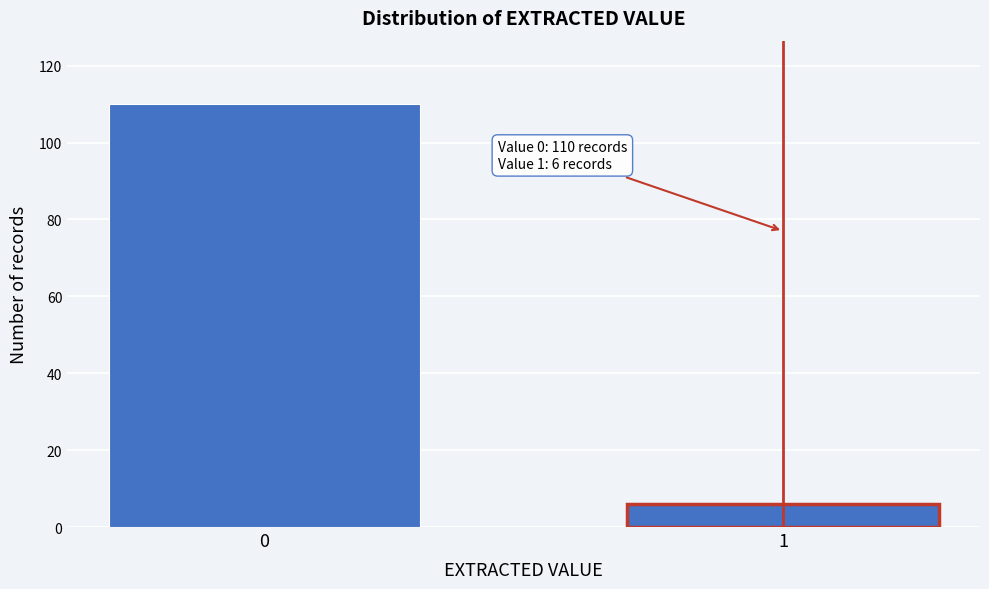

Reading left to right, what are all the values shown in this chart?

0=110	1=6